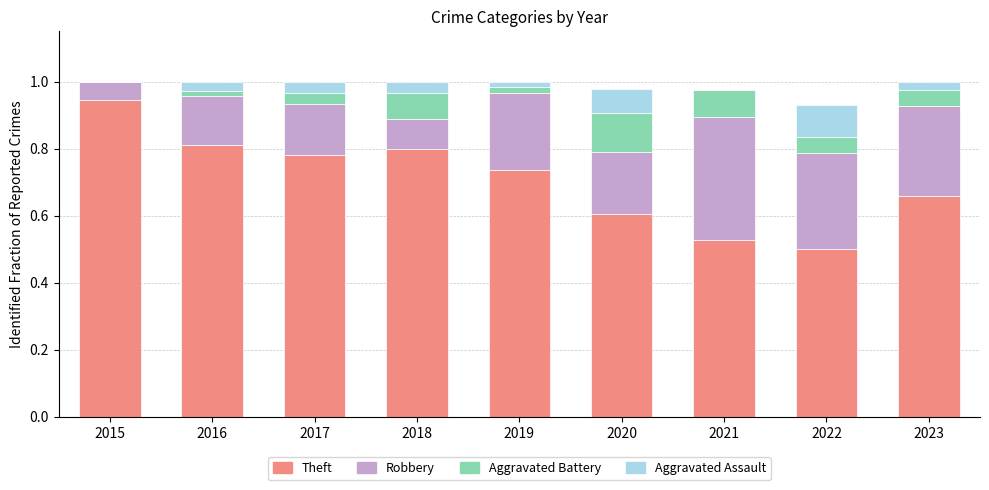

At which label does Theft reach its peak?

2015